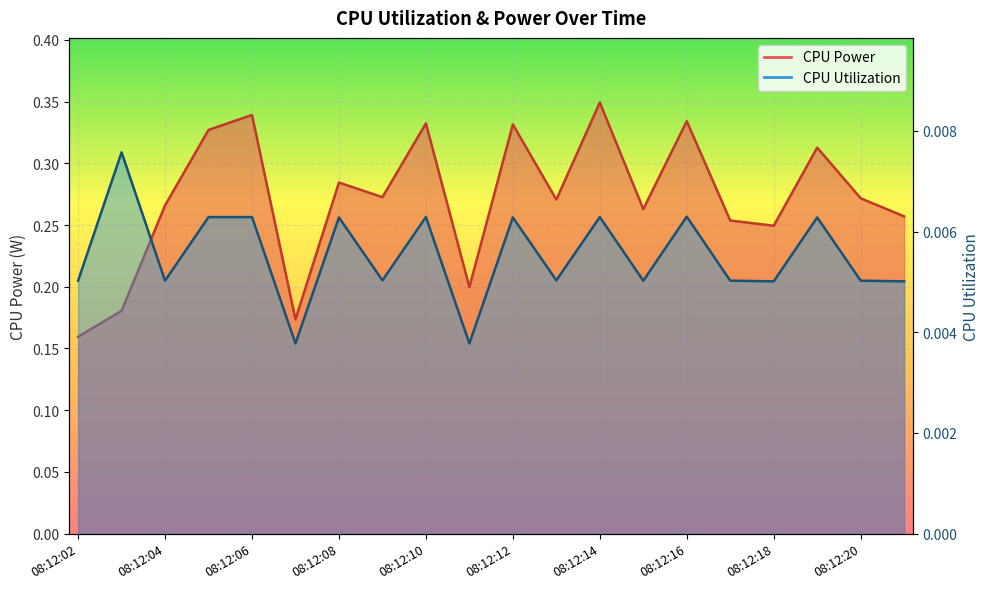

Reading left to right, extract all data points from this chart.

CPU Power: 0.2	0.2	0.3	0.3	0.3	0.2	0.3	0.3	0.3	0.2	0.3	0.3	0.3	0.3	0.3	0.3	0.2	0.3	0.3	0.3
CPU Utilization: 0.0	0.0	0.0	0.0	0.0	0.0	0.0	0.0	0.0	0.0	0.0	0.0	0.0	0.0	0.0	0.0	0.0	0.0	0.0	0.0